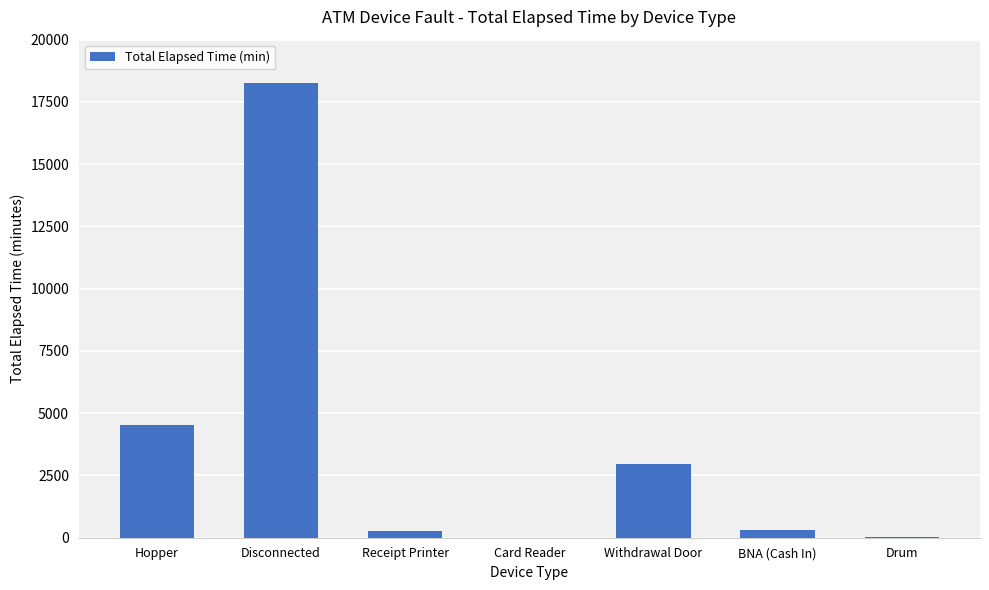

What is the sum of the values at Withdrawal Door and Hopper?

7487